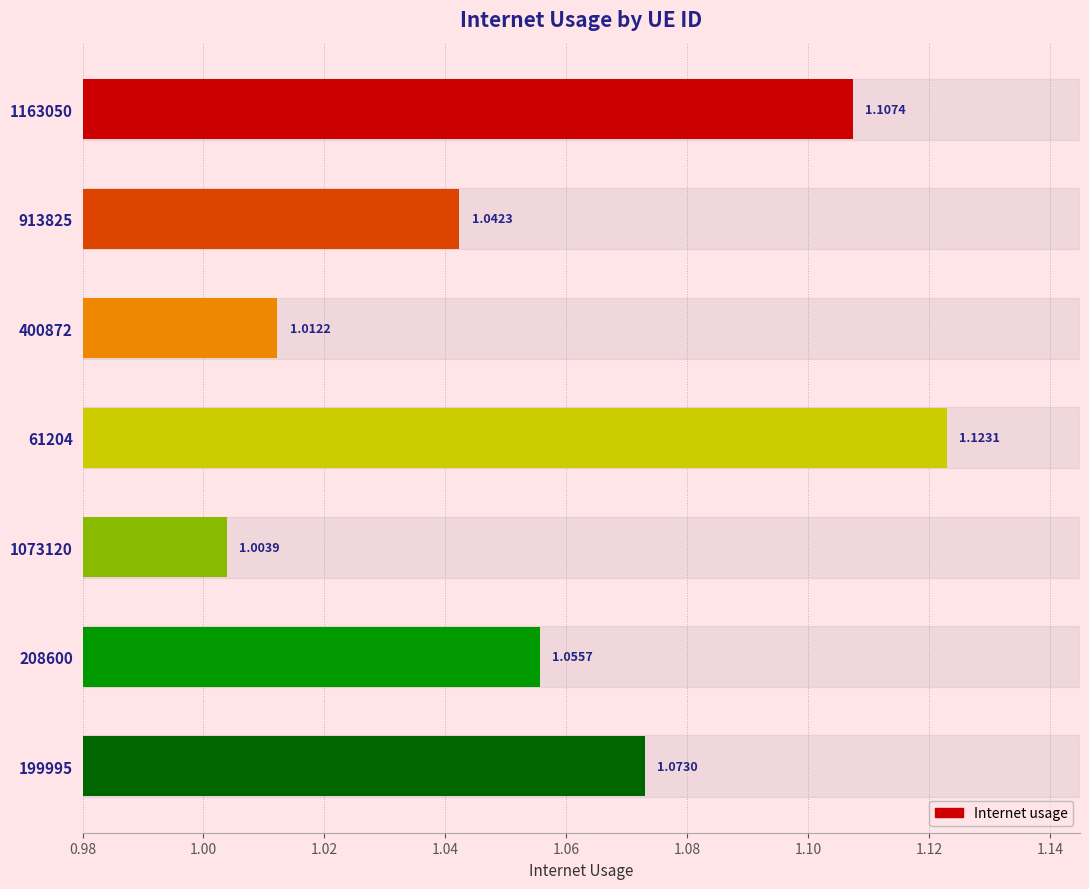

List the labels in order of value, smallest first.

1073120, 400872, 913825, 208600, 199995, 1163050, 61204